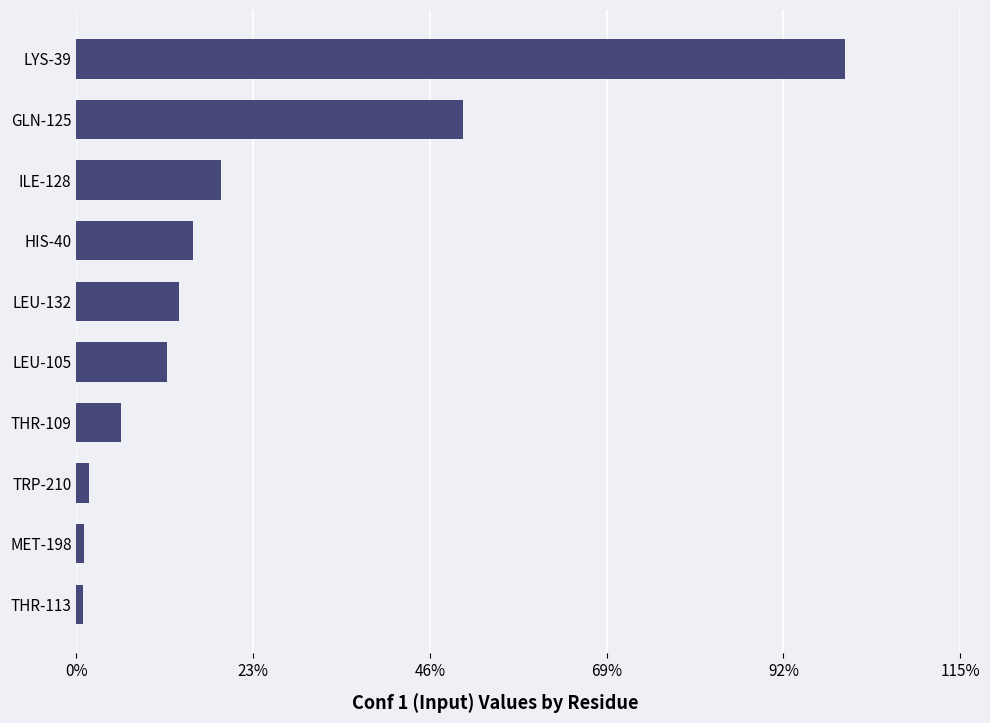

Does the chart contain any negative values?

No